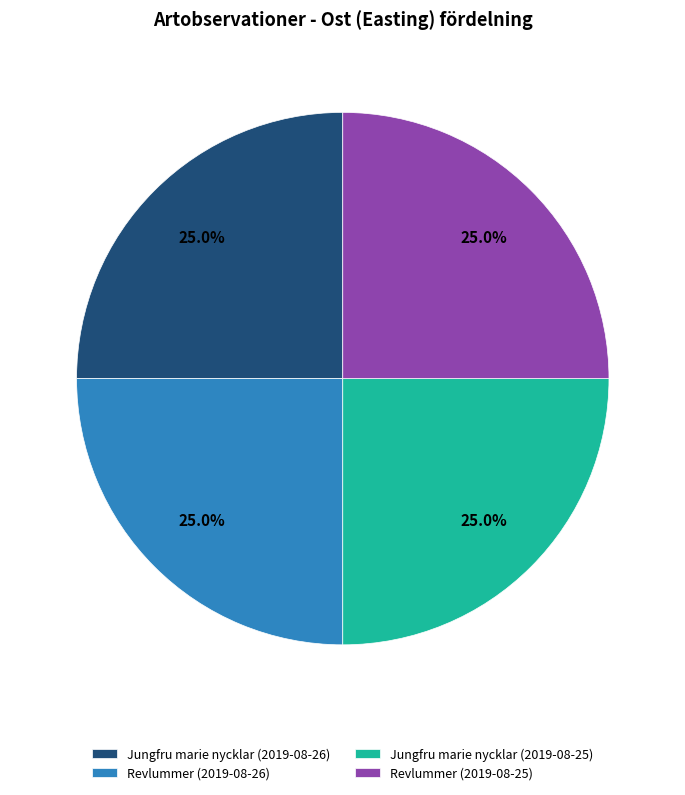

Is Revlummer (2019-08-25) the majority of the pie?

No